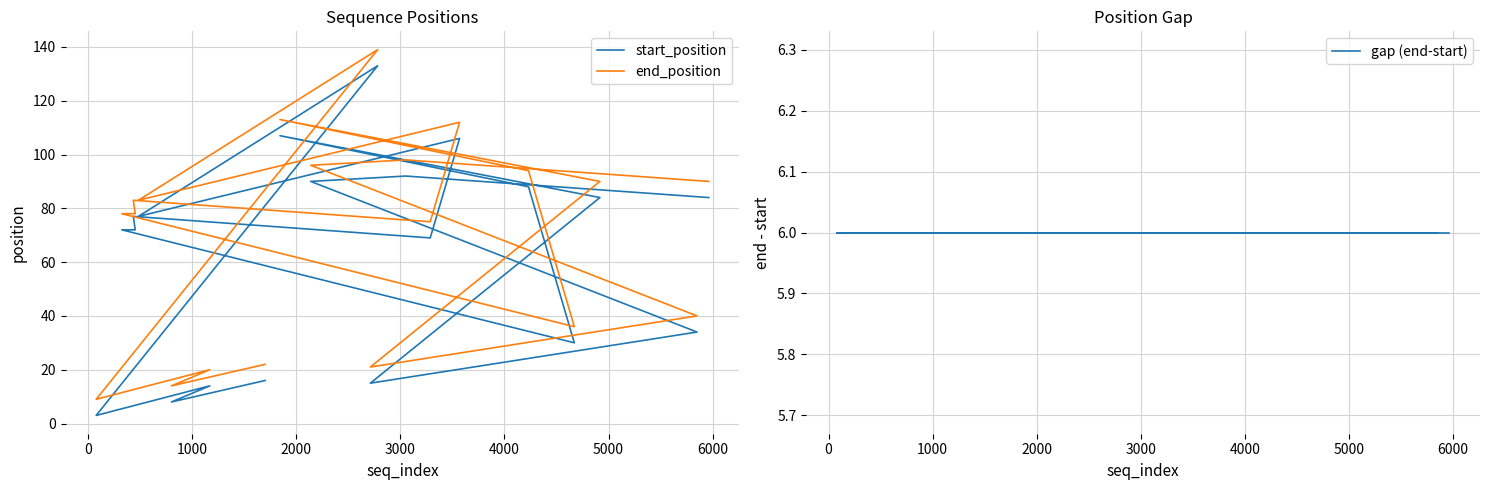

True or false: start_position and end_position intersect in this chart.

False